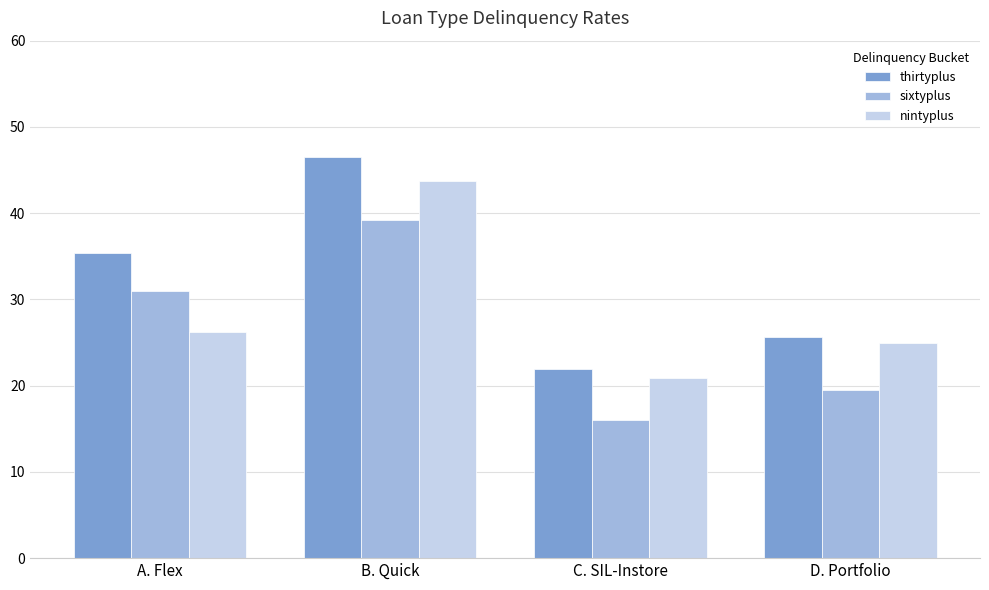

Rank the series by their average value, from highest to lowest.

thirtyplus, nintyplus, sixtyplus